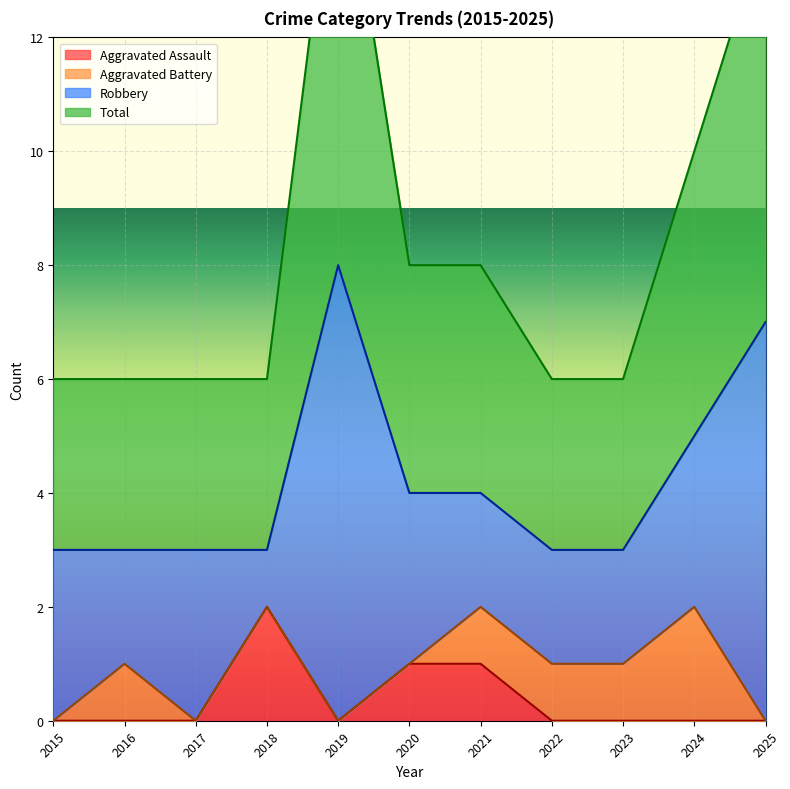

The value of Aggravated Assault at 2018 is 2. True or false?

True